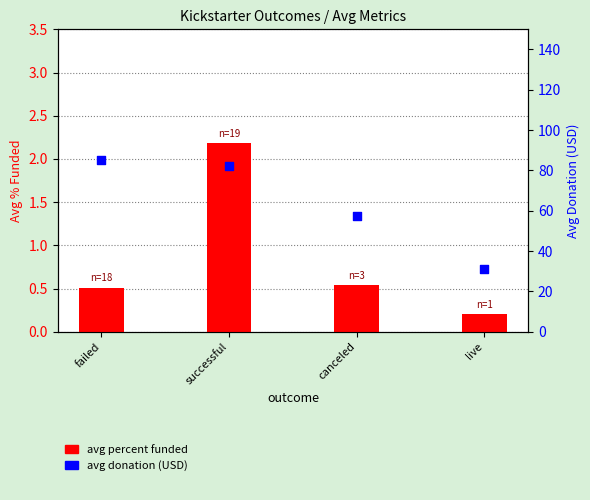

What are all the series names shown in the legend?

avg percent funded, avg donation